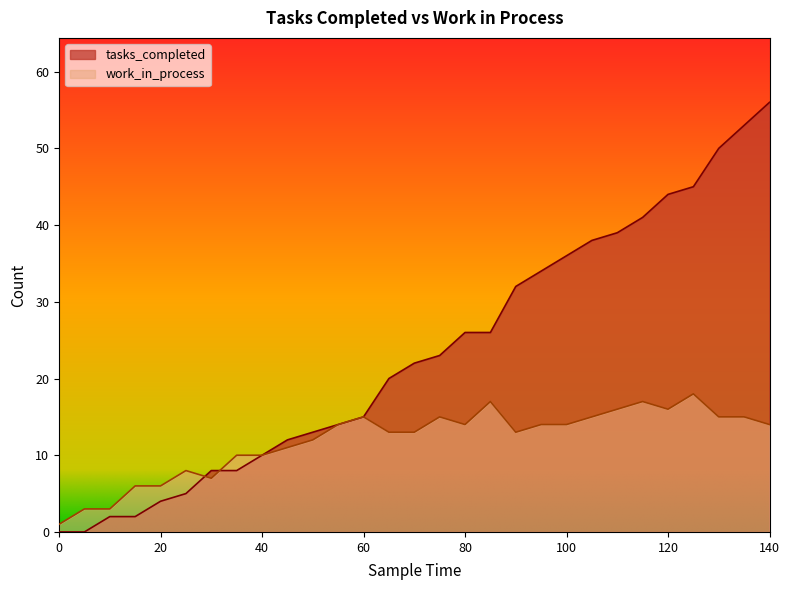

Reading right to left, what are all the values shown in this chart?

tasks_completed: 140=56	135=53	130=50	125=45	120=44	115=41	110=39	105=38	100=36	95=34	90=32	85=26	80=26	75=23	70=22	65=20	60=15	55=14	50=13	45=12	40=10	35=8	30=8	25=5	20=4	15=2	10=2	5=0	0=0
work_in_process: 140=14	135=15	130=15	125=18	120=16	115=17	110=16	105=15	100=14	95=14	90=13	85=17	80=14	75=15	70=13	65=13	60=15	55=14	50=12	45=11	40=10	35=10	30=7	25=8	20=6	15=6	10=3	5=3	0=1